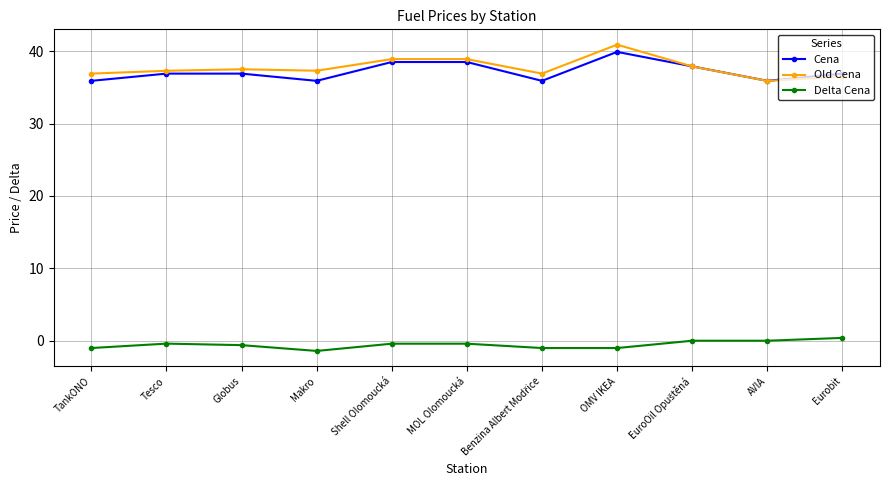

In Cena, how many points are lower than both neighbors (excluding endpoints)?

3